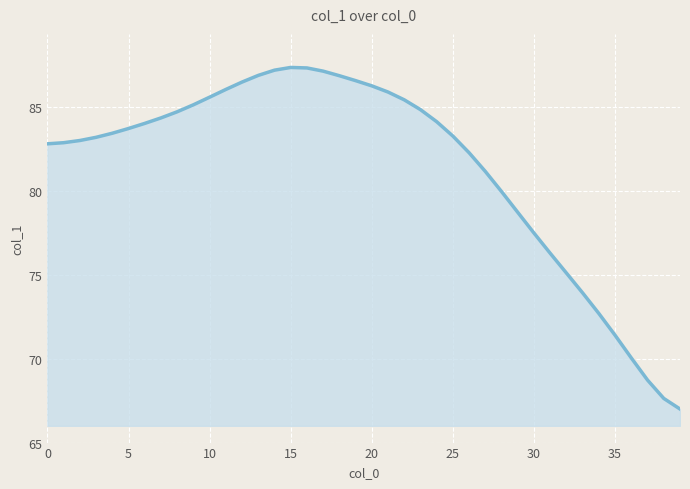

What is the difference between the maximum and minimum values?

20.4